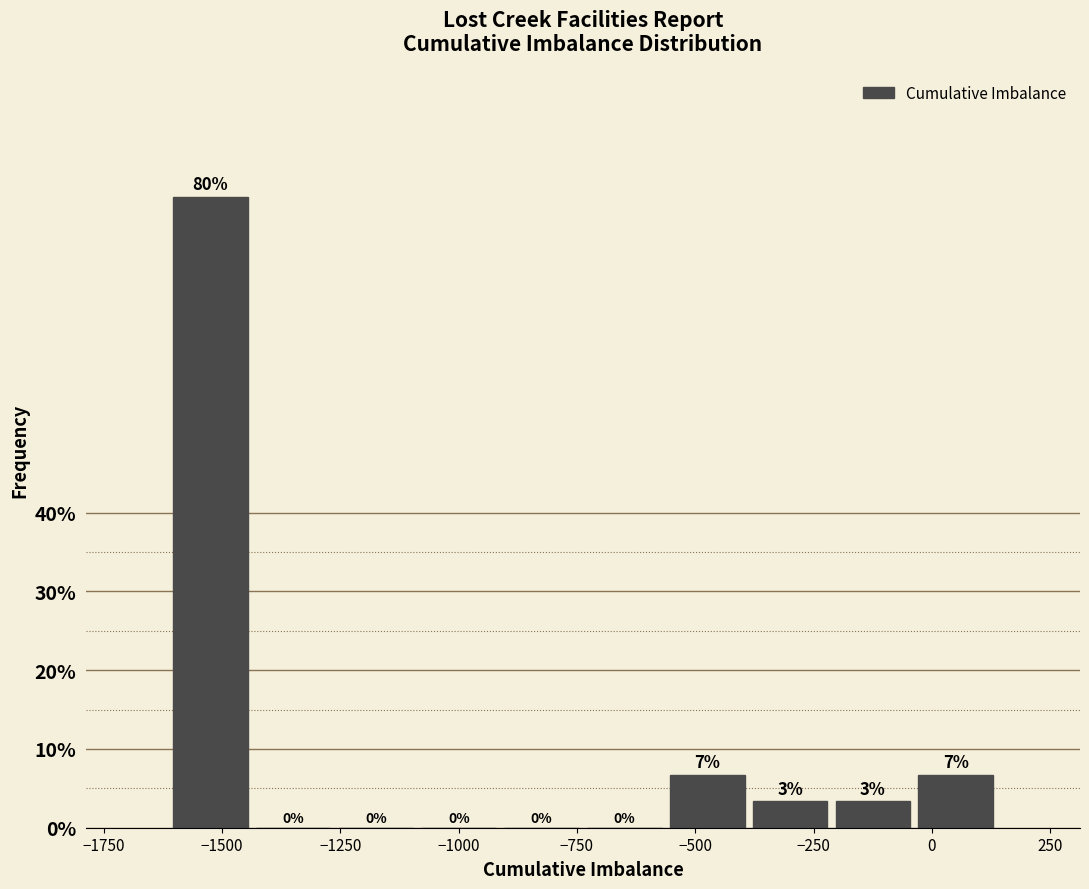

Around what value on the x-axis is the tallest bar? Give the approximate position of its centre, as read against the axis.

-1500